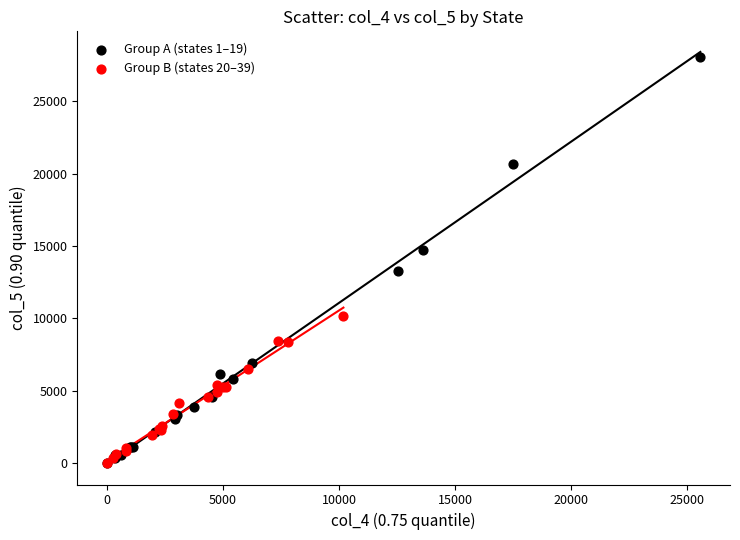

Which series has the largest Y range (max minus min)?

Group A (states 1–19)